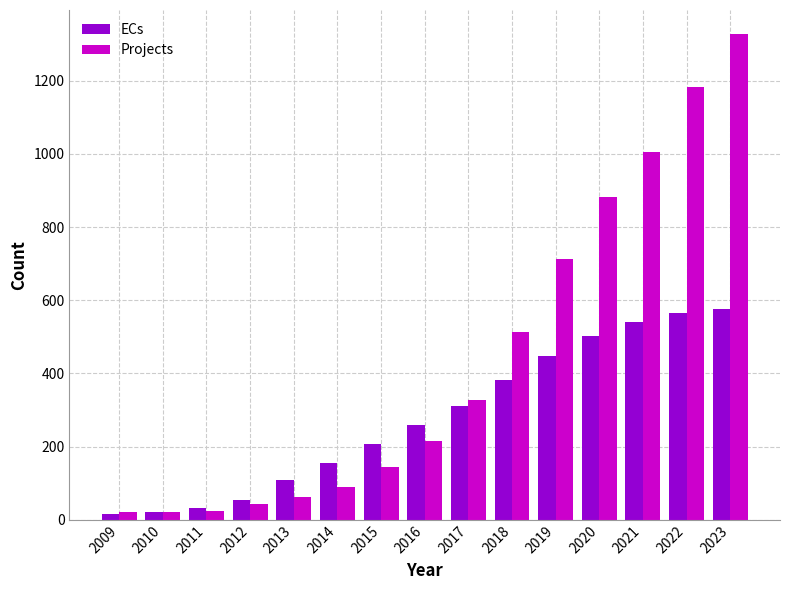

Which series has the widest spread of values?

Projects